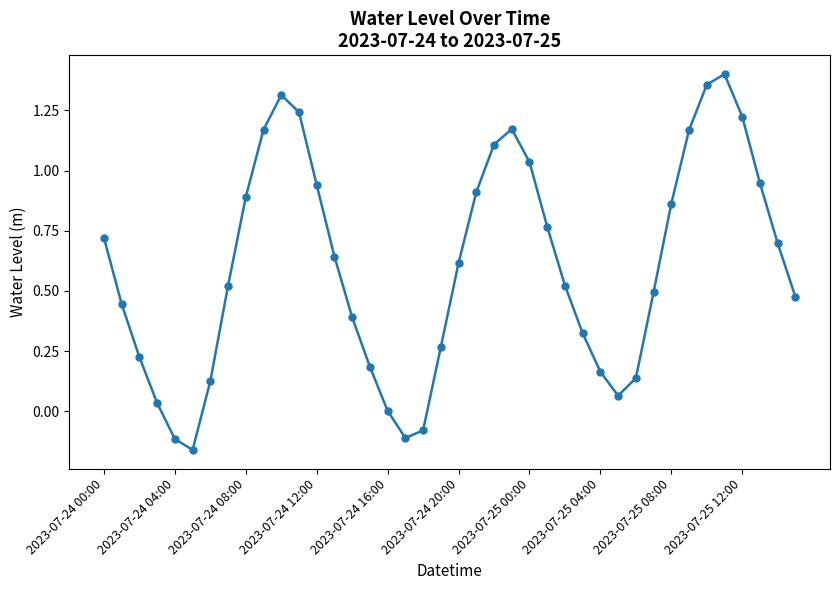

What is the sum of all values?

24.1